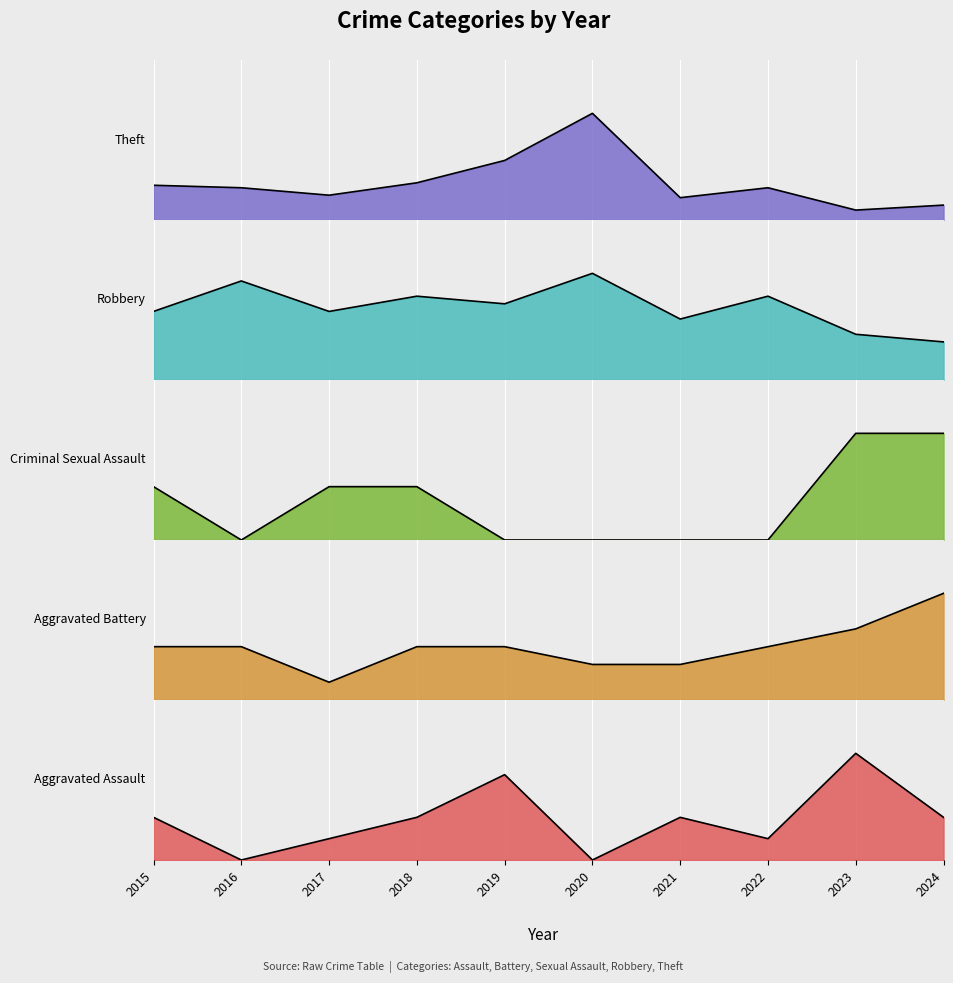

How many series are shown in this chart?

5